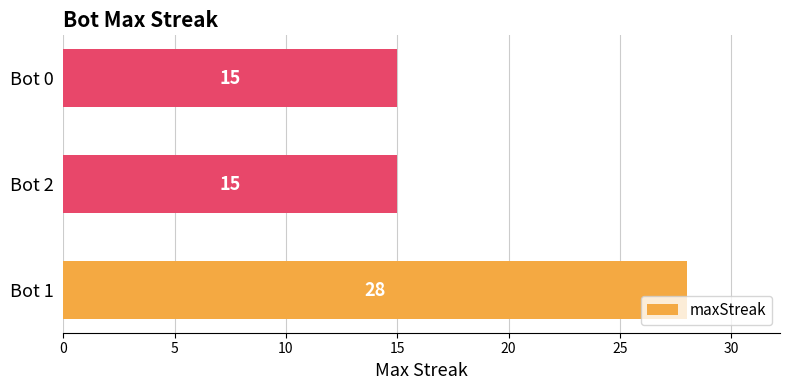

Is it true that the value at Bot 1 is 15?

False